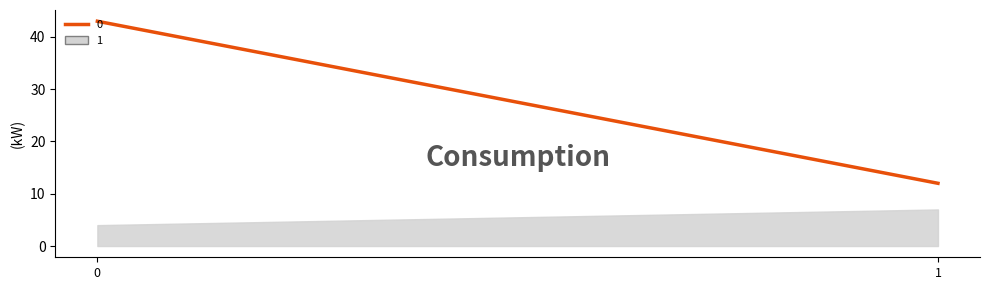

Is the value of 1 at 0 greater than the value of 0 at 0?

No